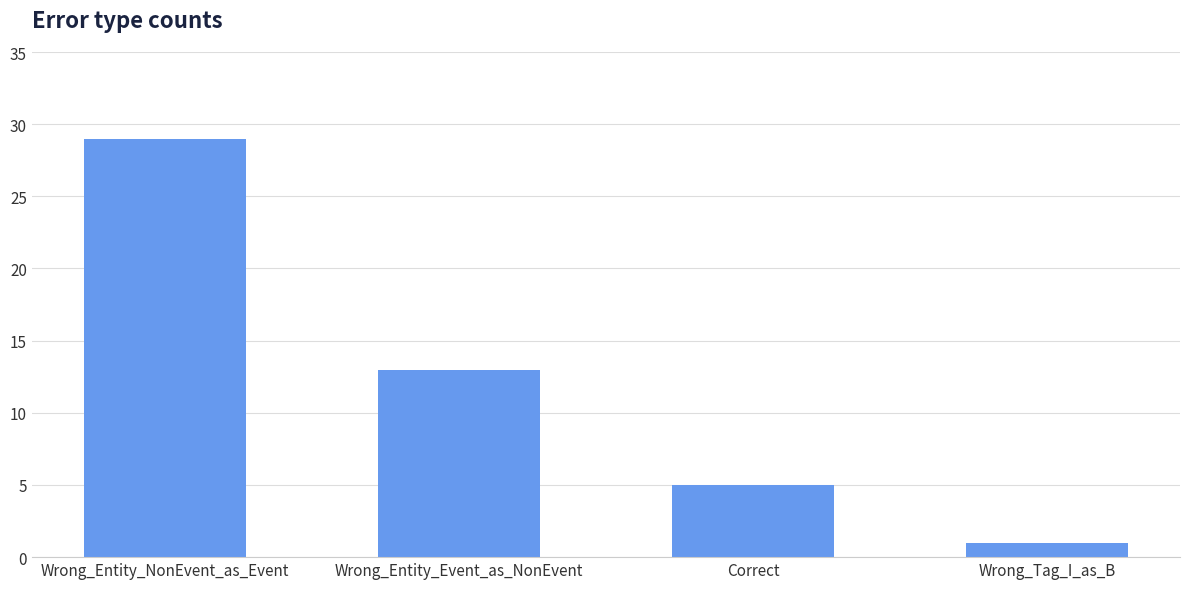

What is the sum of all values?

48